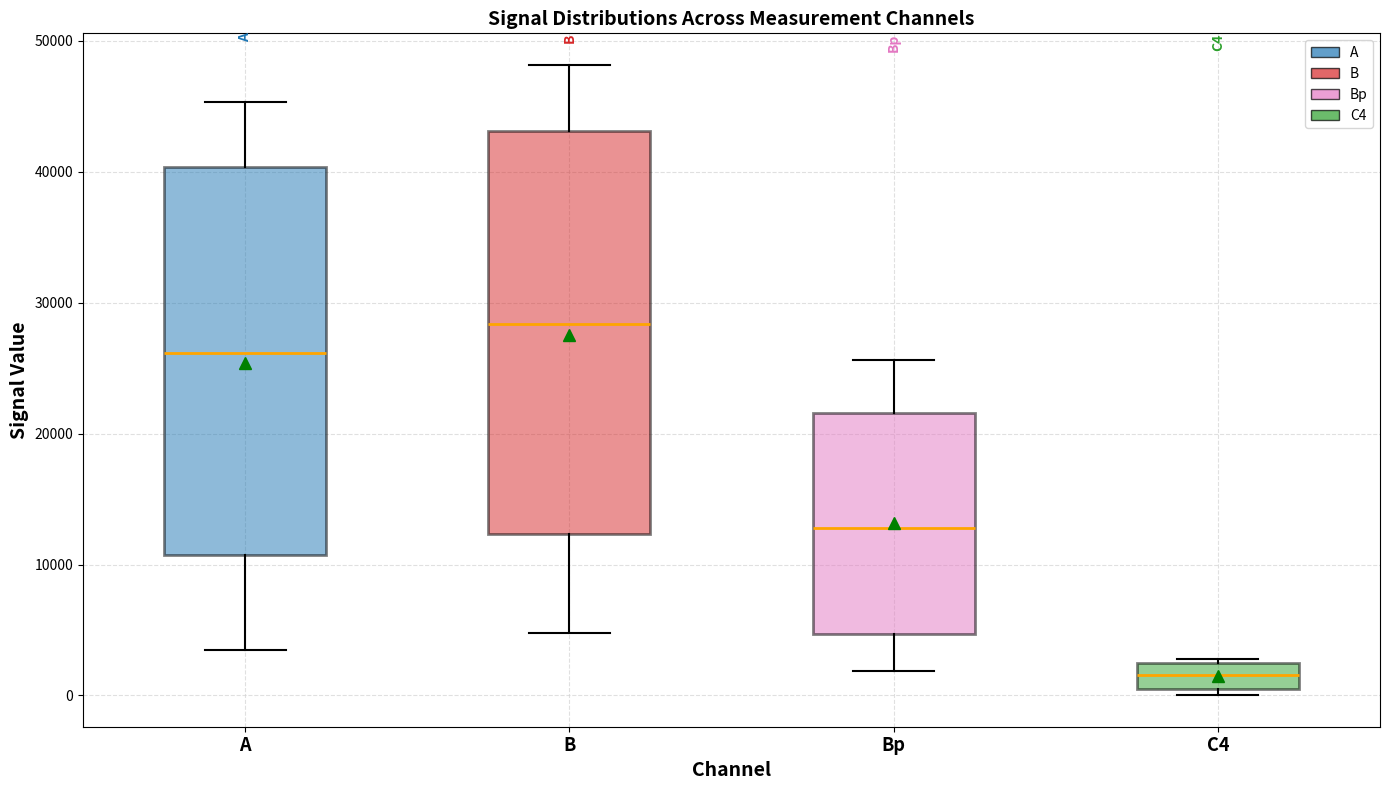

Reading left to right, transcribe this box plot: for each box, give where its median line is, the range the box spans, and where its two whiskers end, as read against the y-axis. The values are not printed on the chart, so give them approximately, as read against the axis.

A: median 26000, box 11000 to 40000, whiskers 3000 to 45000
B: median 28000, box 12000 to 43000, whiskers 5000 to 48000
Bp: median 13000, box 5000 to 22000, whiskers 2000 to 26000
C4: median 2000 (inside the box), box 1000 to 2000, whiskers 0 to 3000